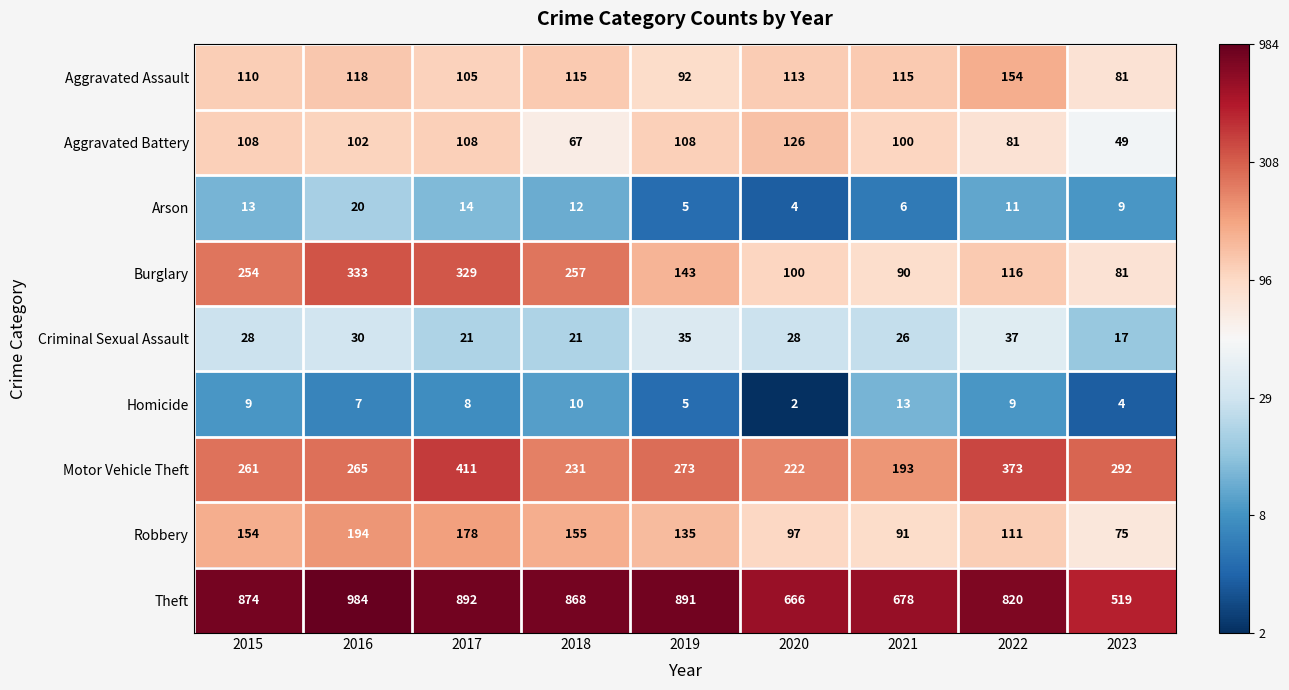

Rank the series at 2020 from lowest to highest value.

Homicide, Arson, Criminal Sexual Assault, Robbery, Burglary, Aggravated Assault, Aggravated Battery, Motor Vehicle Theft, Theft